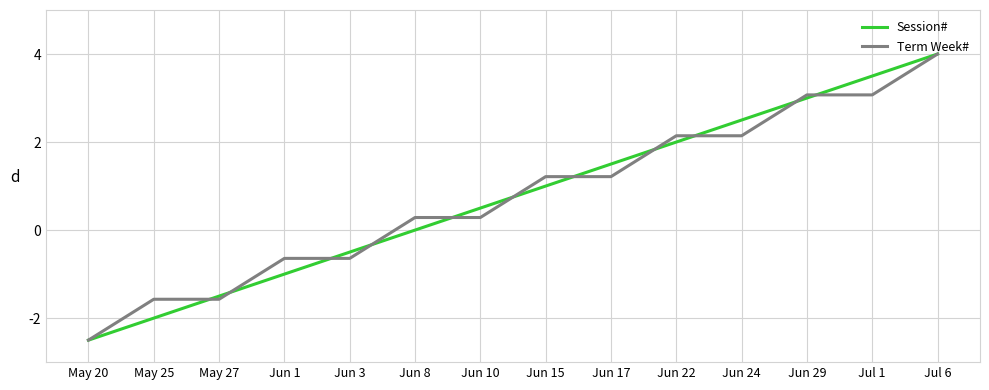

What is the average value of the Session# series?

0.8